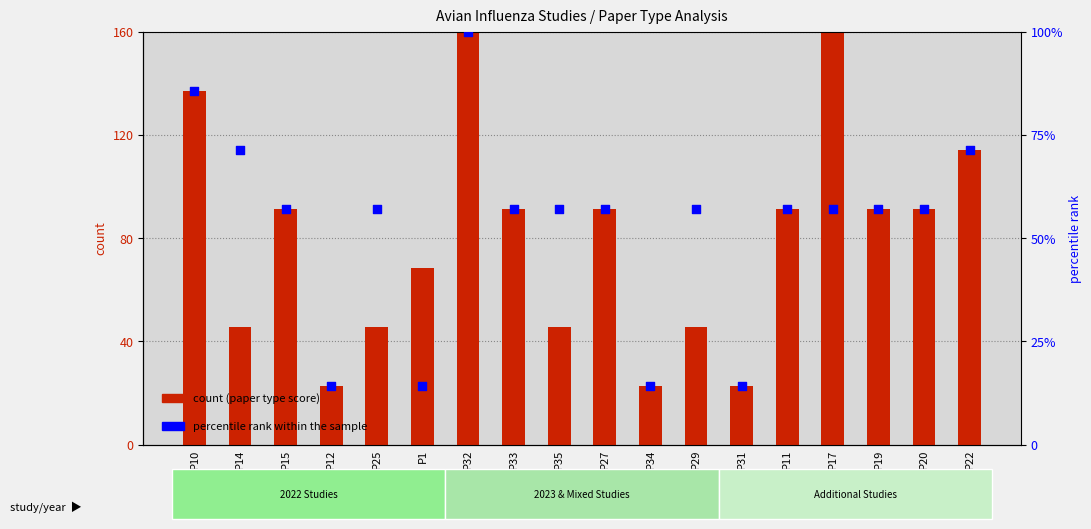

Which series reaches the maximum Y coordinate?

count